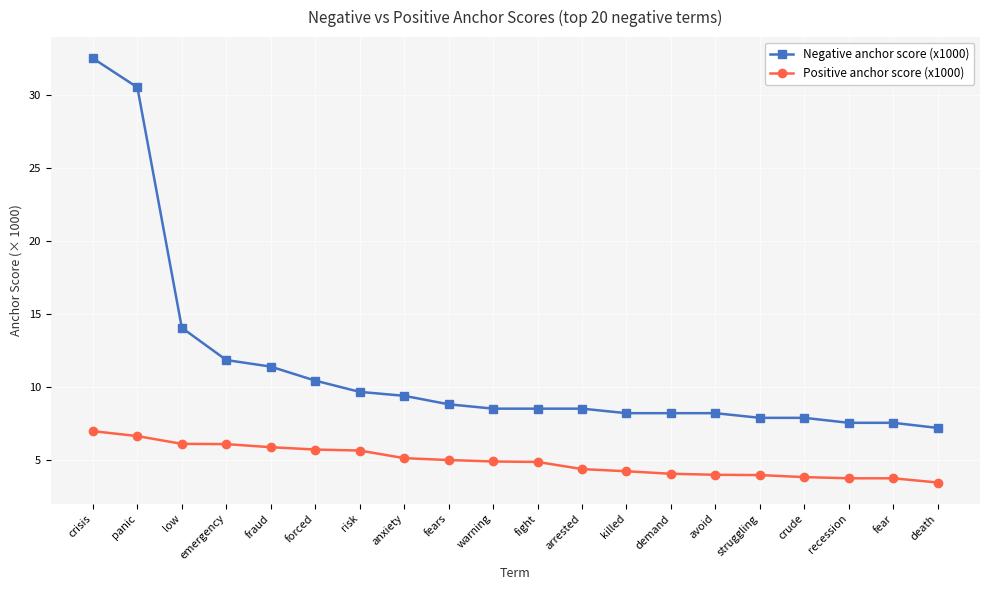

At which label is Negative anchor score (x1000) closest to 19?

low